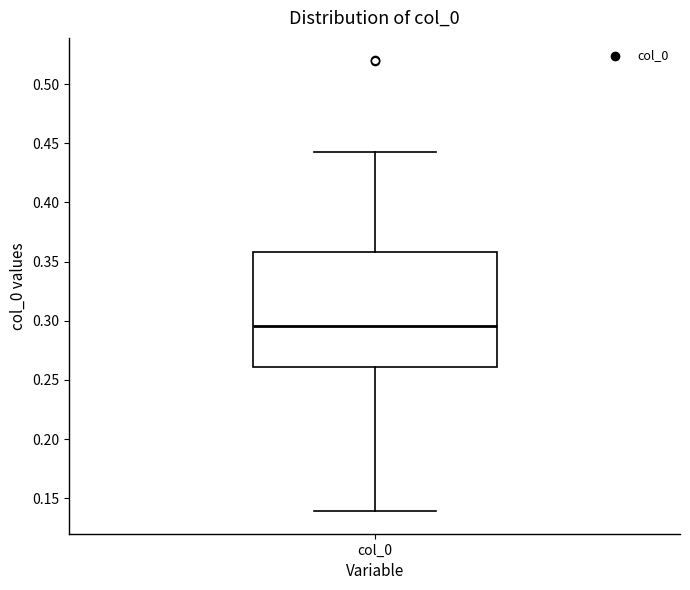

Where does the upper whisker of the box for col_0 end on the y-axis? The values are not printed on the chart, so give them approximately, as read against the axis.

0.445